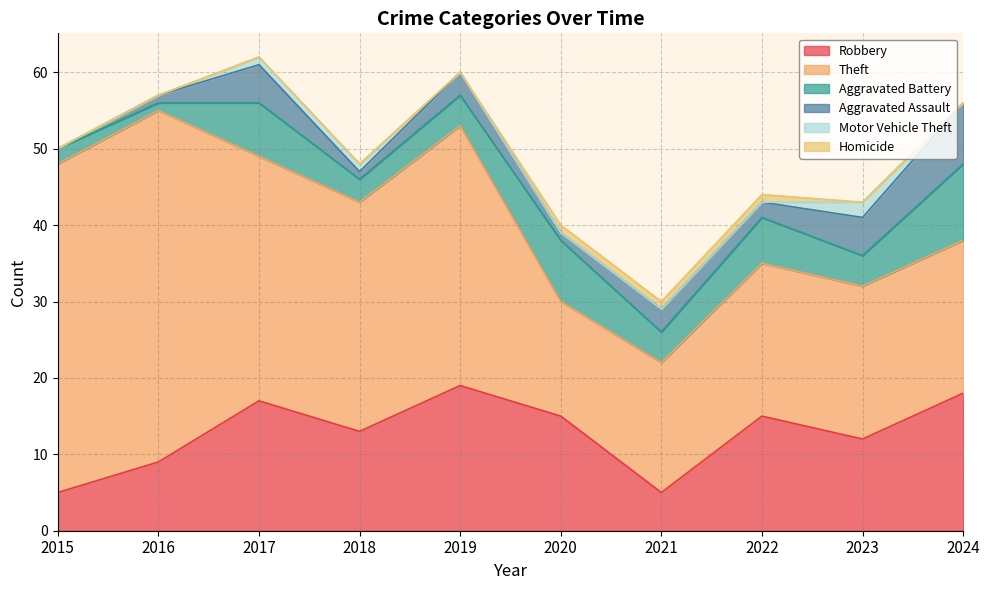

What is the value of the Aggravated Battery point at the 2nd from the left?

1